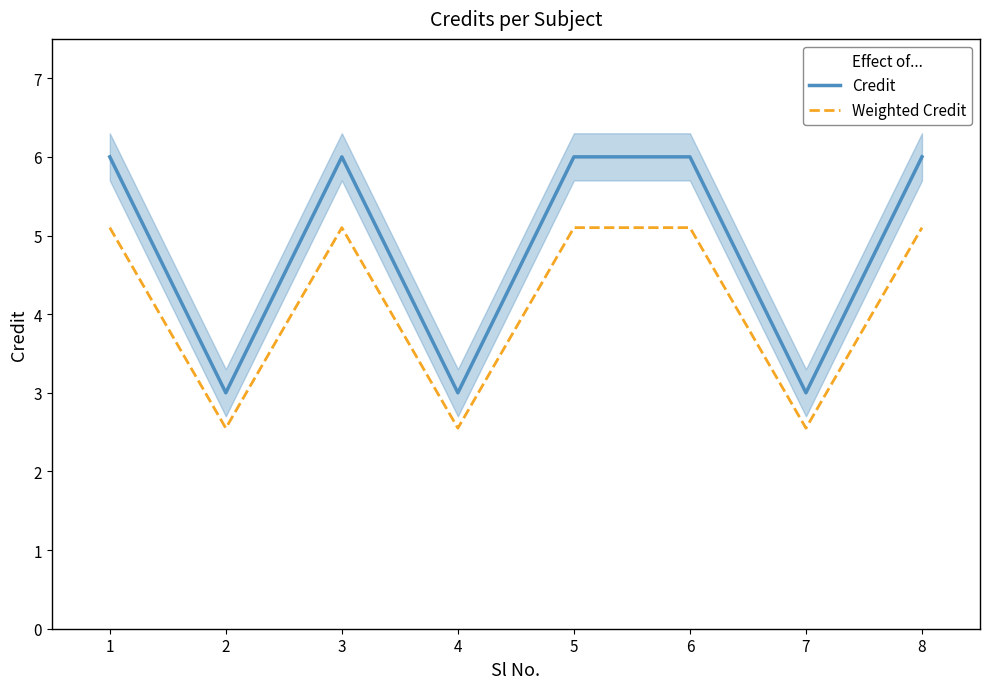

Reading left to right, list all the values displayed in this chart.

Credit: 1=6.0	2=3.0	3=6.0	4=3.0	5=6.0	6=6.0	7=3.0	8=6.0
Weighted Credit: 1=5.1	2=2.5	3=5.1	4=2.5	5=5.1	6=5.1	7=2.5	8=5.1